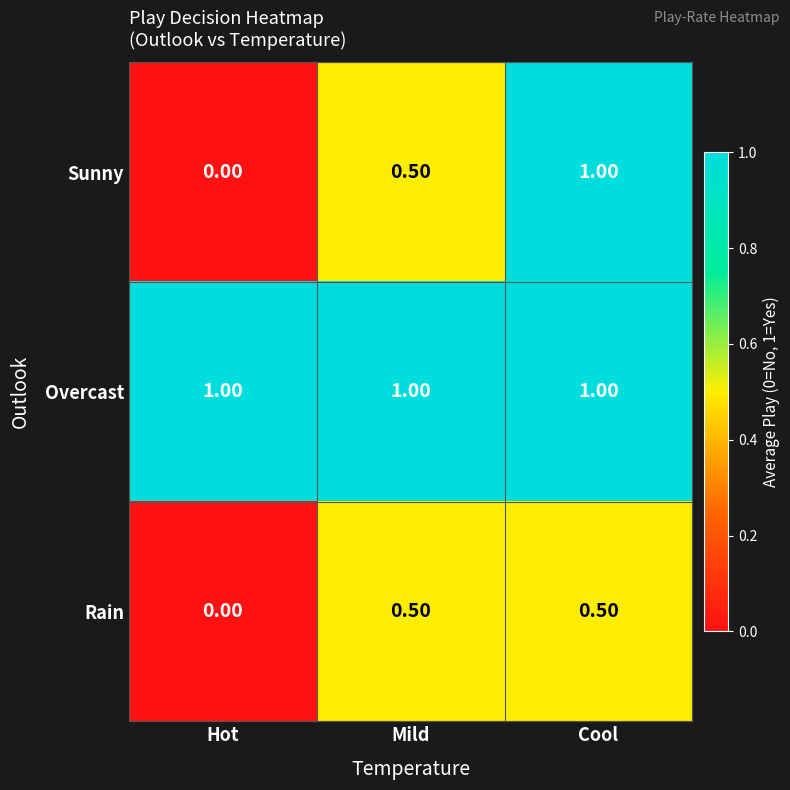

What is the sum of the Overcast values at Hot and Cool?

2.0